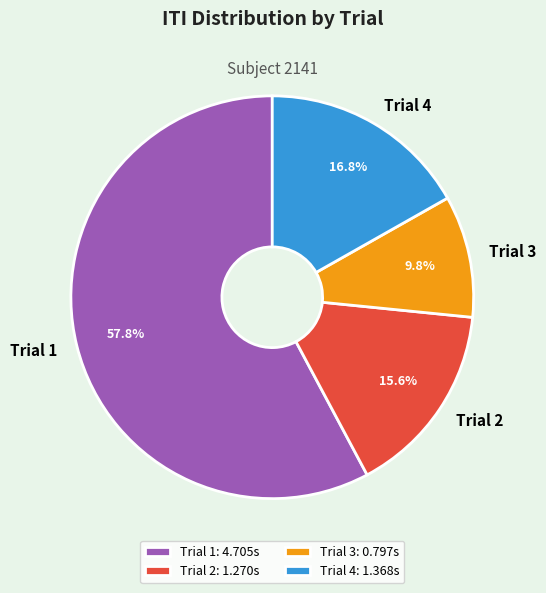

To the nearest percent, what is the difference between the largest and smallest slice percentages?

48%